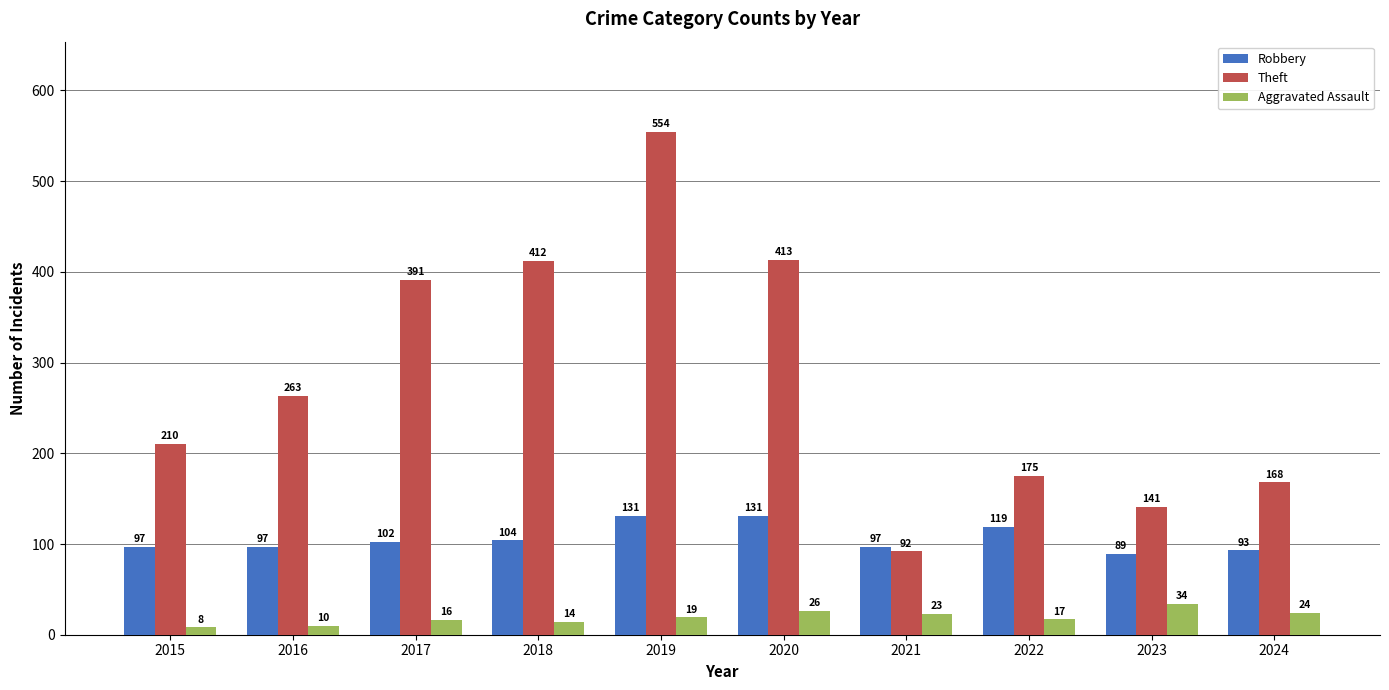

What is the total value across all series at 2023?

264